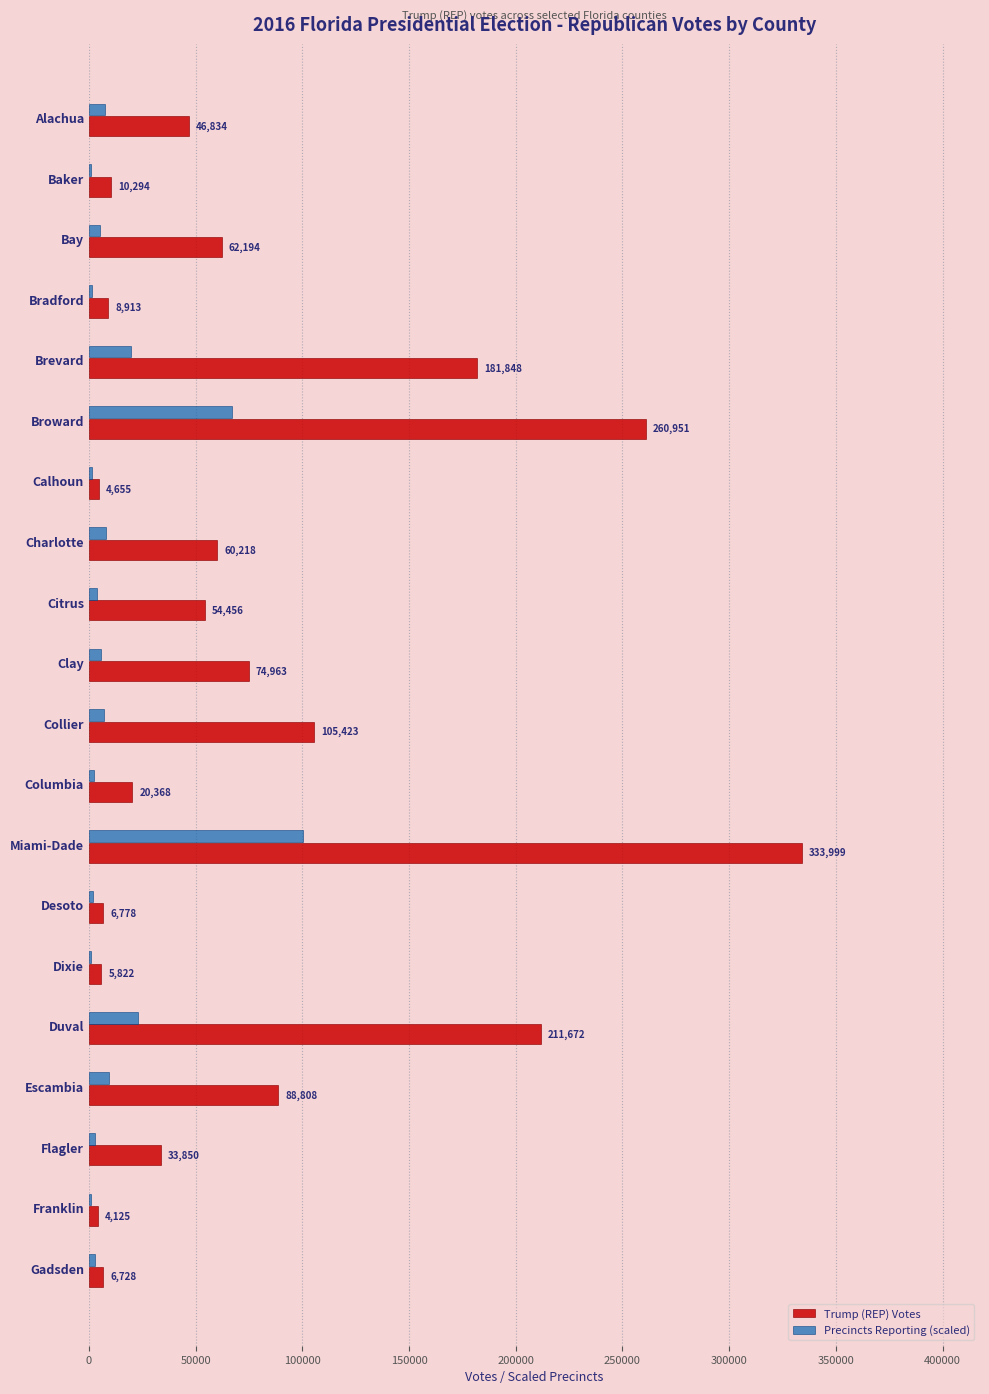

Between Calhoun and Gadsden, which series saw the biggest shift?

Trump (REP) Votes